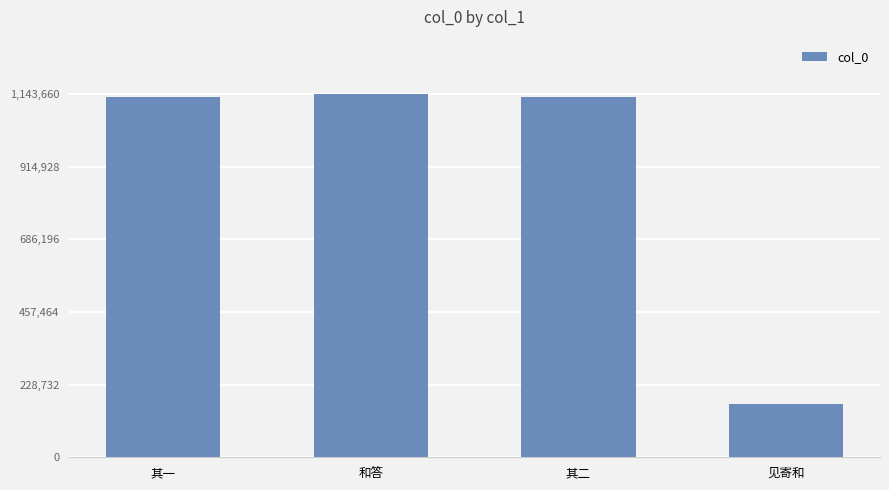

The value at 其二 is 1133400. True or false?

True